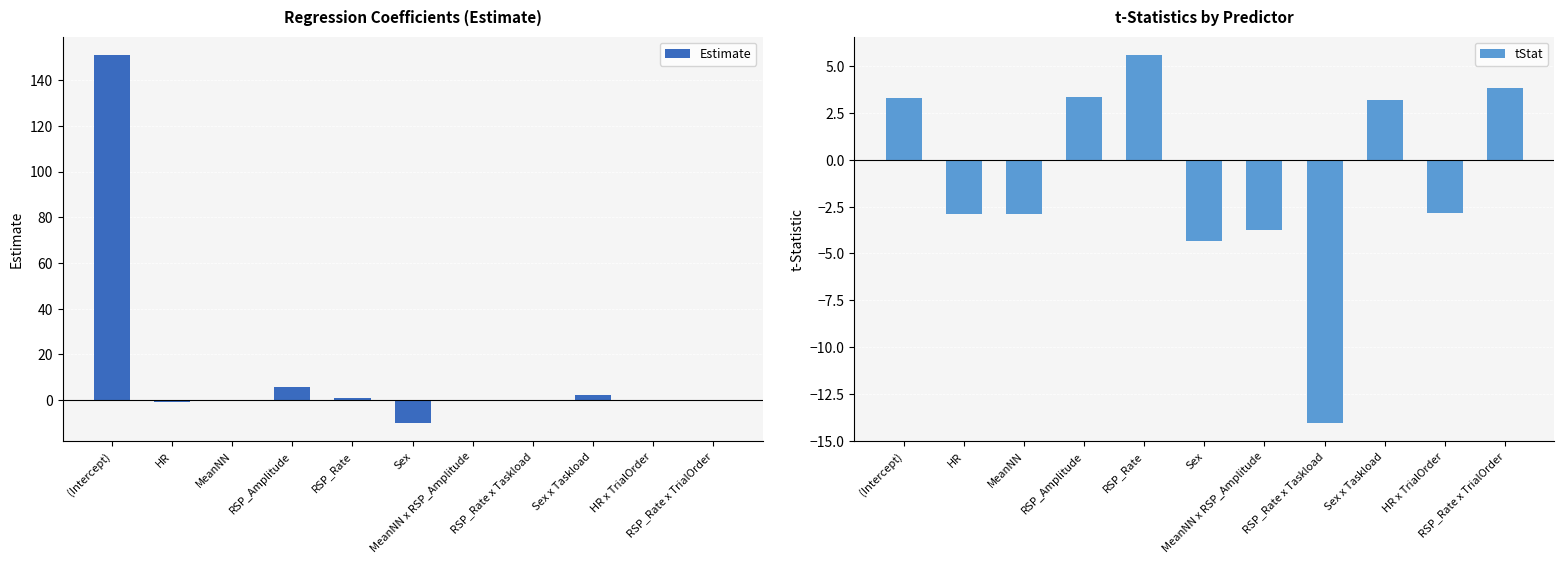

Is it true that Estimate equals -0.0 at MeanNN x RSP_Amplitude?

False